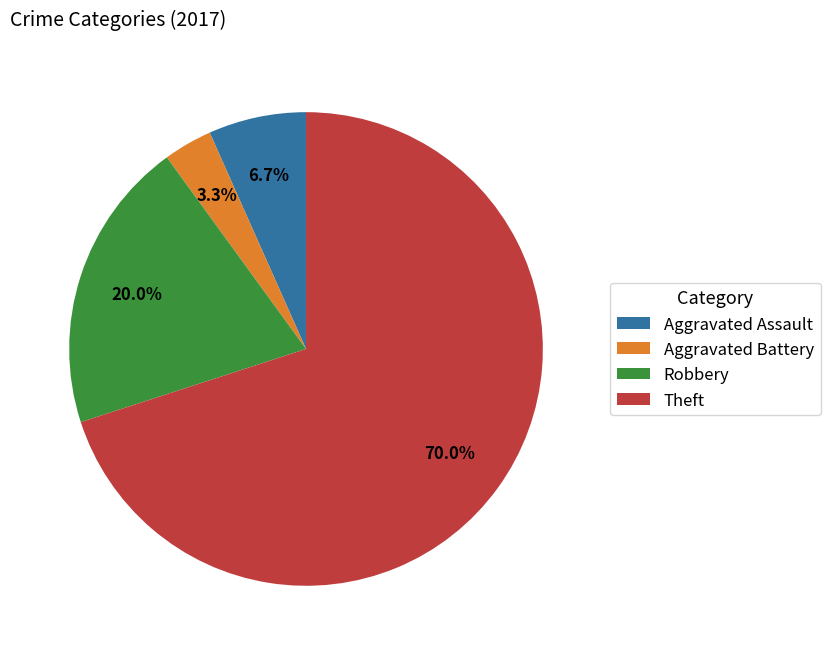

Which has a higher value, Robbery or Theft?

Theft